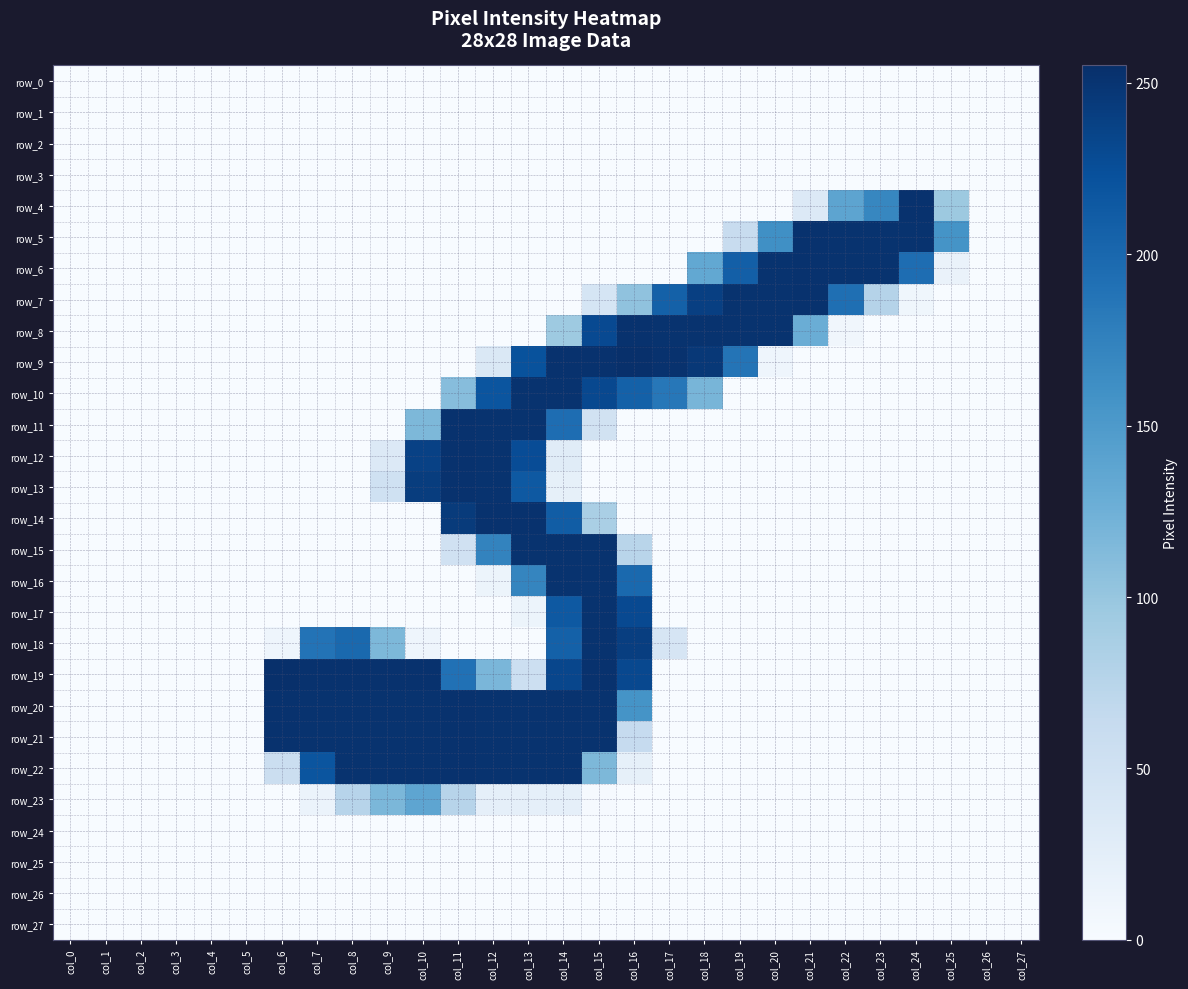

Which series has the largest total across all categories?

row_20